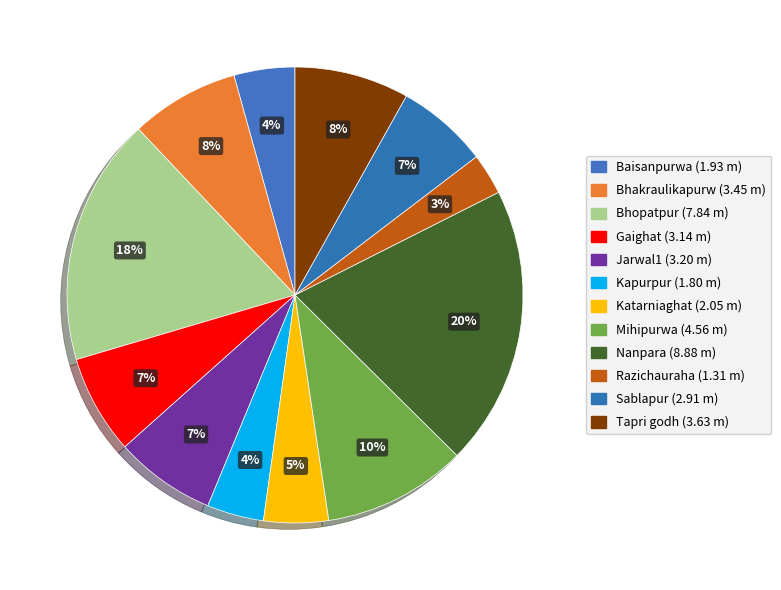

To the nearest percent, what portion does Mihipurwa represent?

10%